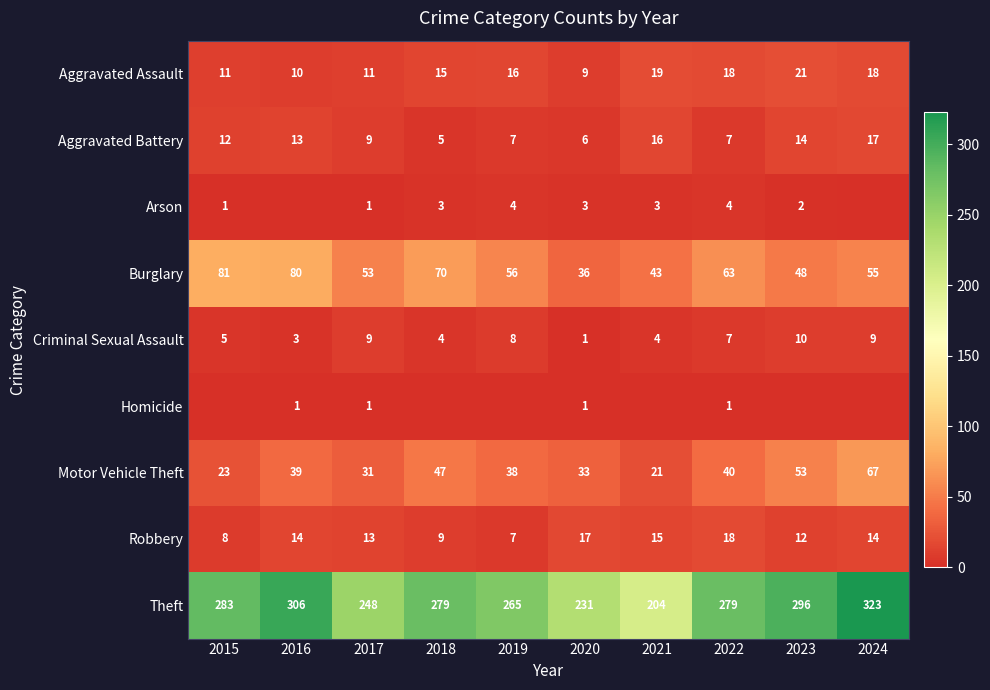

How many data points in Burglary are less than 56?

5